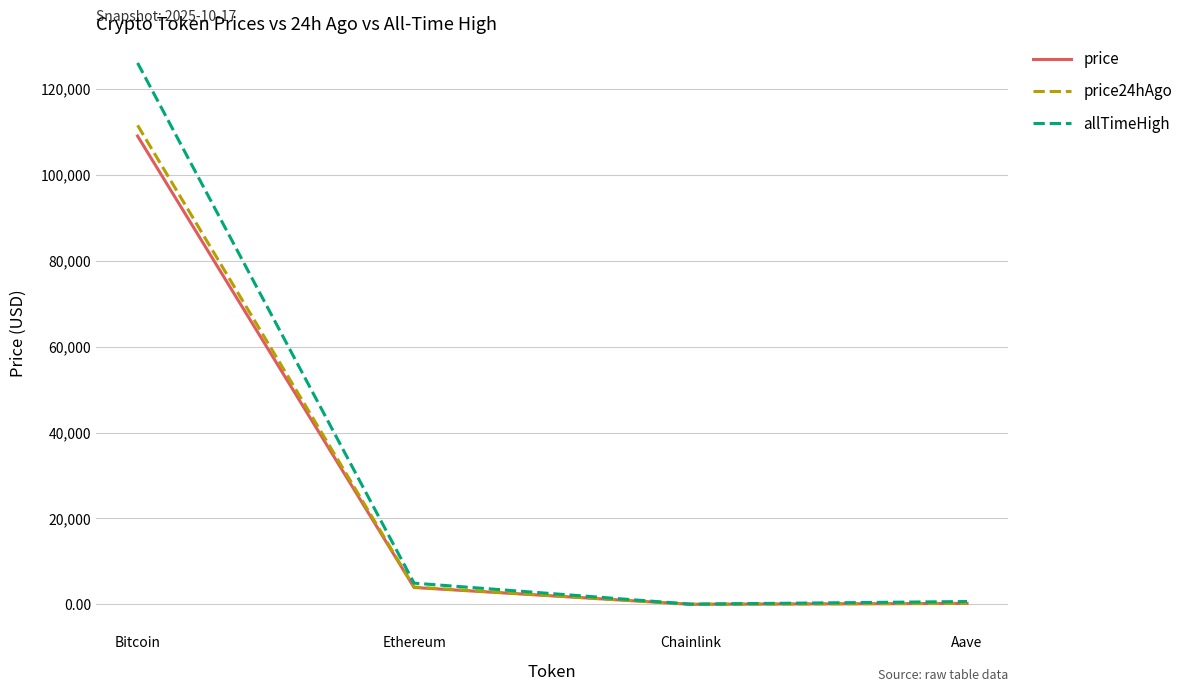

What is the greatest value displayed?

126080.0